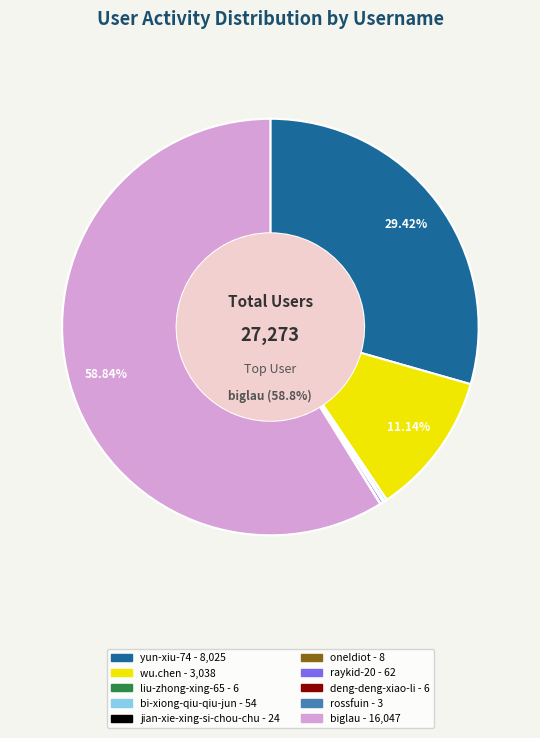

Which slice represents more than half of the pie?

biglau